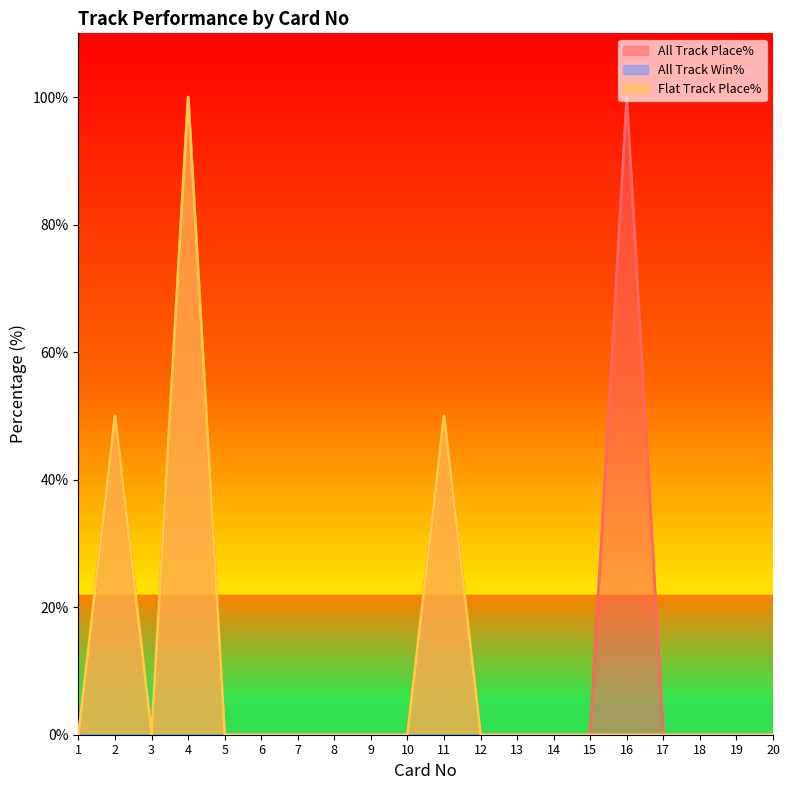

At how many categories does at least one series exceed 74?

2